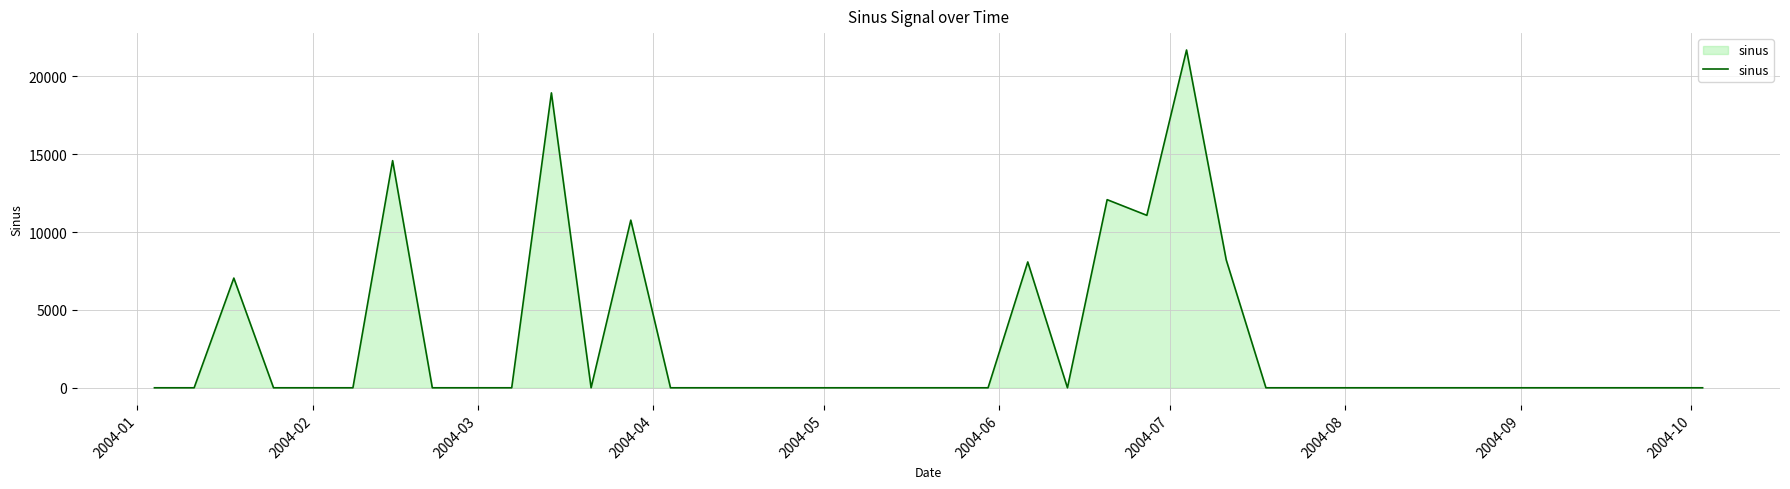

What is the difference between the maximum and minimum values?

21689.8